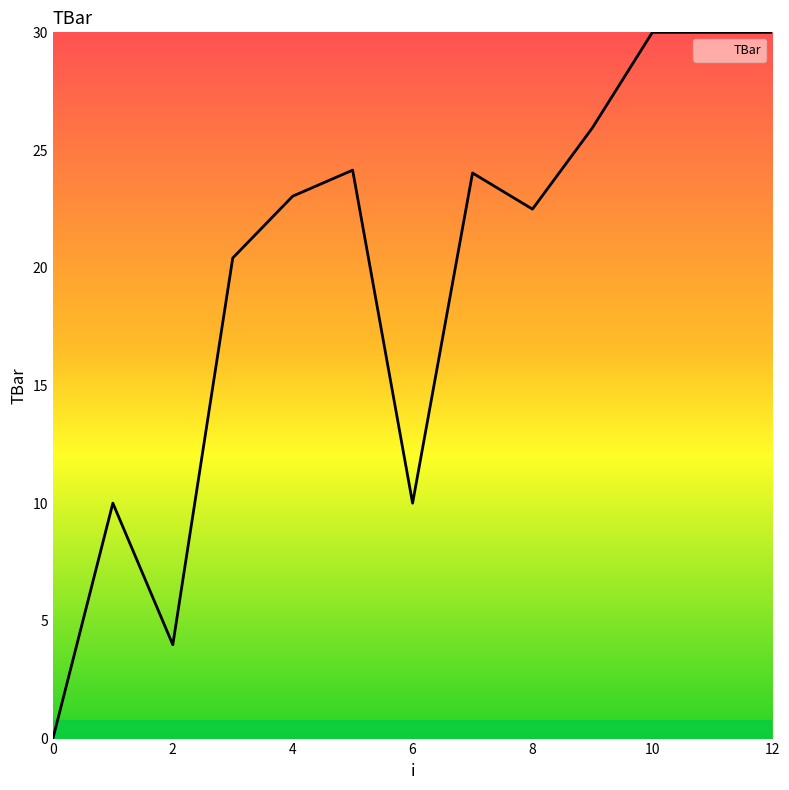

What is the greatest value displayed?

30.0